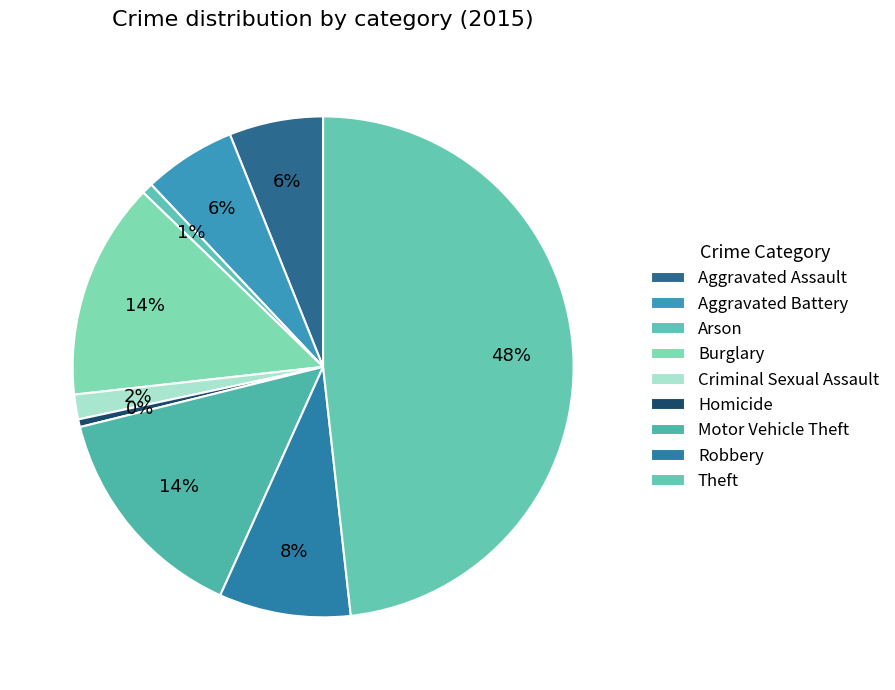

Count the number of slices in the pie.

9